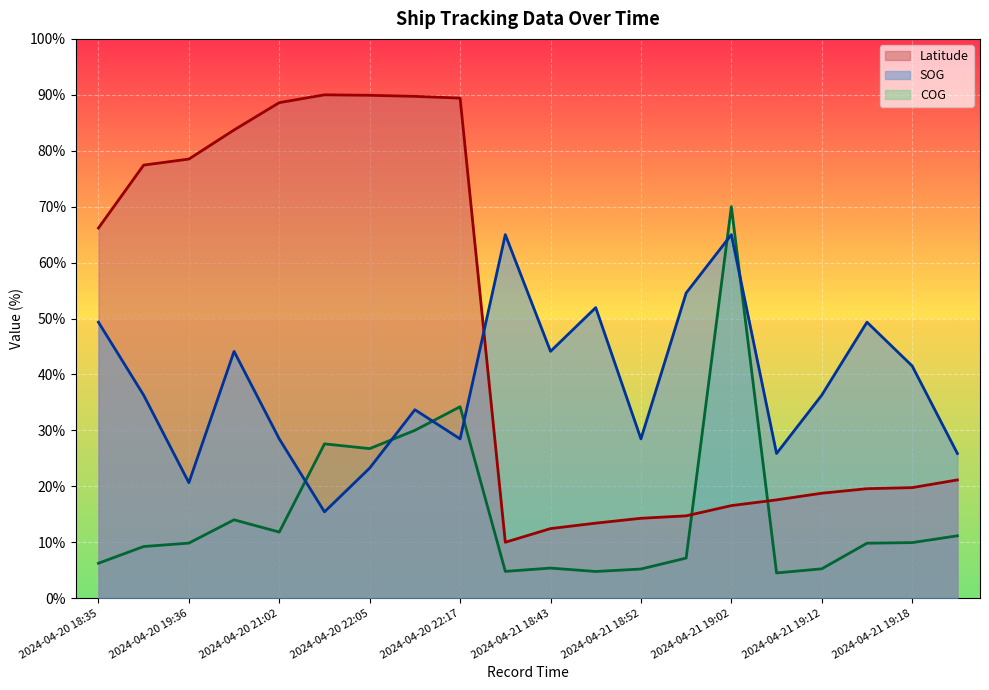

True or false: SOG has more than 2 points higher than both neighbors.

True